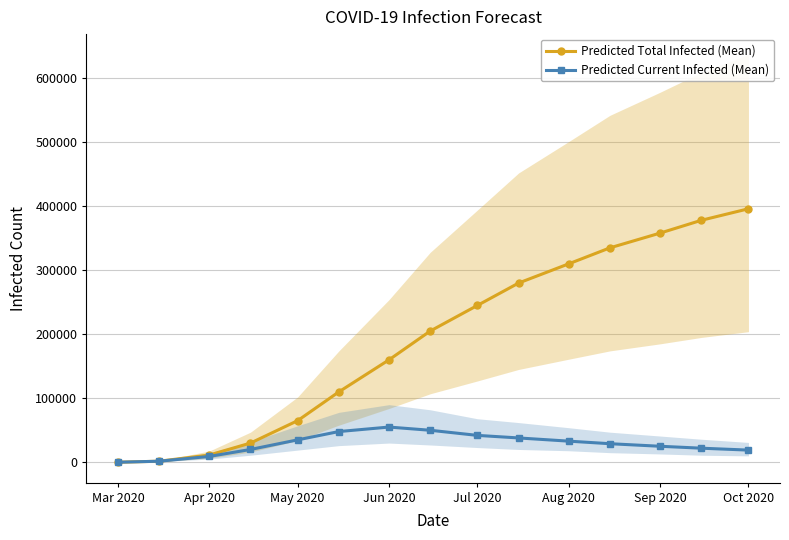

What is the highest value of the Predicted Total Infected (Mean) series?

396000